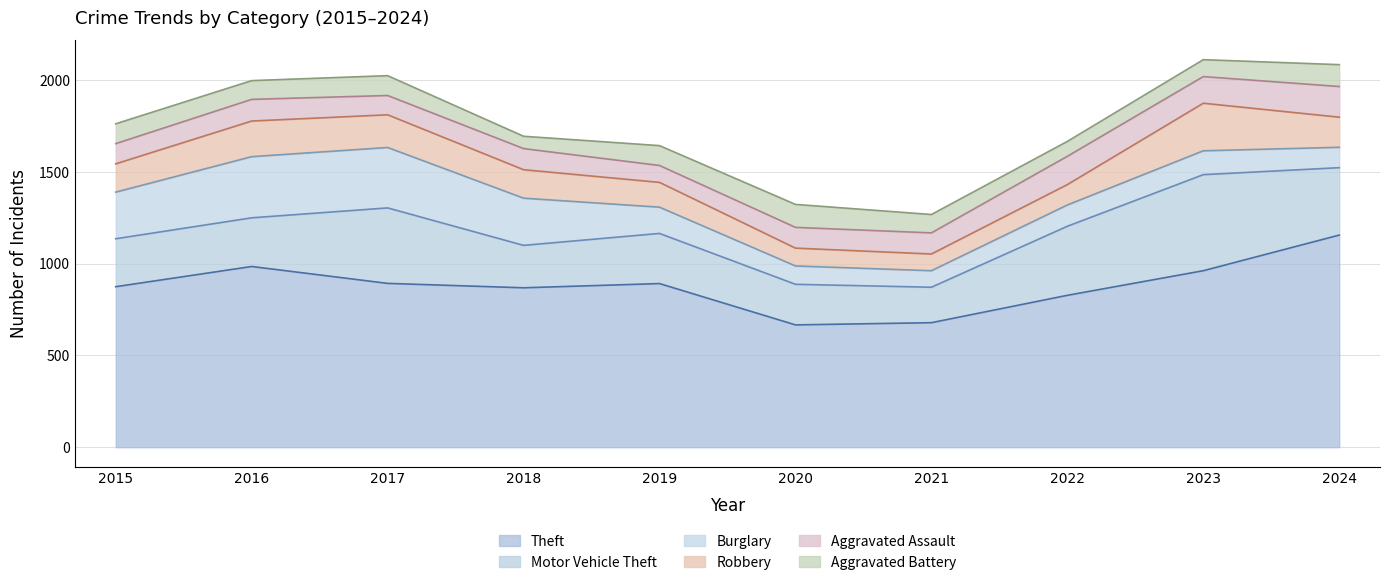

Rank the series at 2018 from highest to lowest value.

Theft, Burglary, Motor Vehicle Theft, Robbery, Aggravated Assault, Aggravated Battery